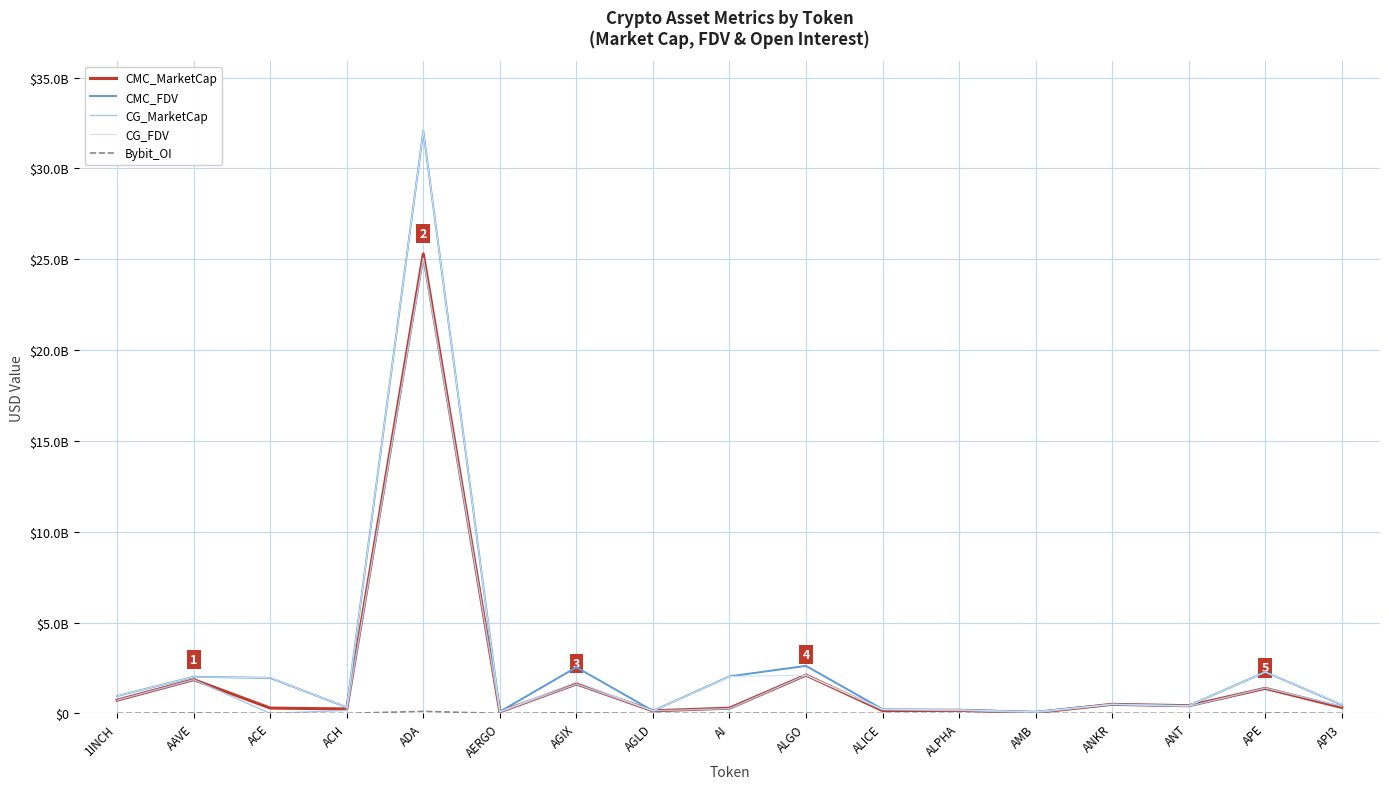

Read the CMC_MarketCap value at AERGO.

83897620.6